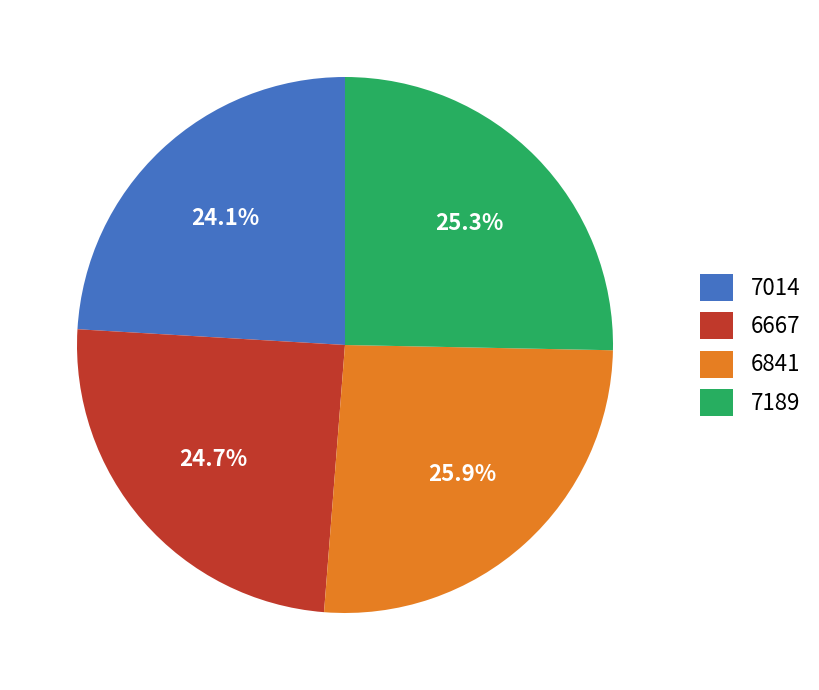

How much of the chart is everything except 6667?

75.3%